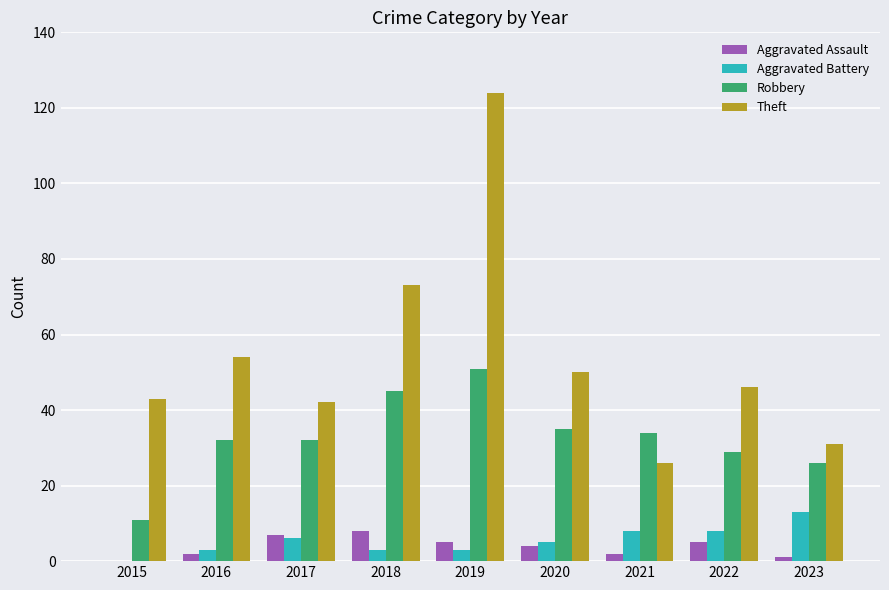

What is the spread (max minus min) of values at 2018?

70